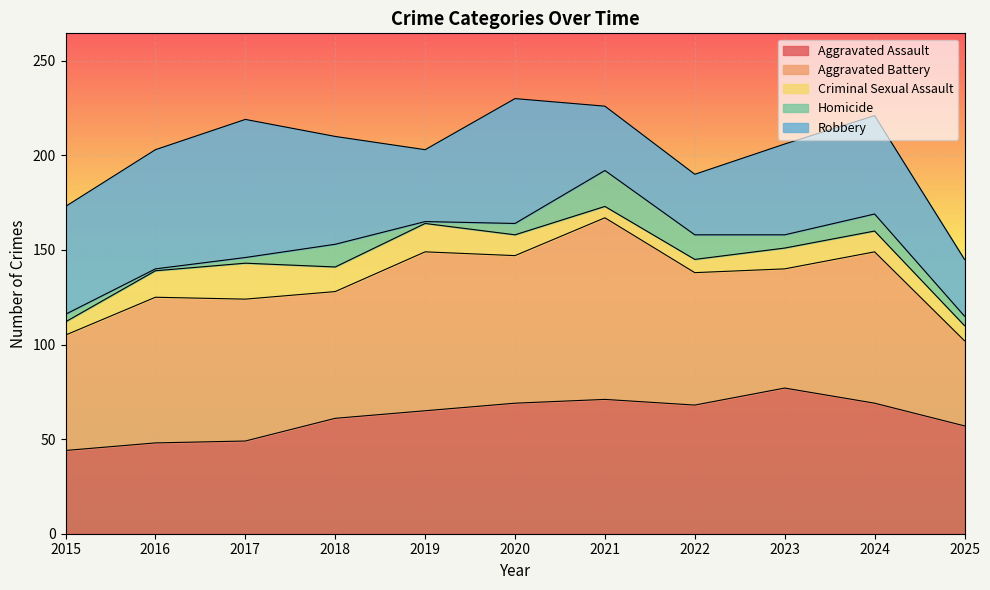

What is the total value across all series at 2025?

145